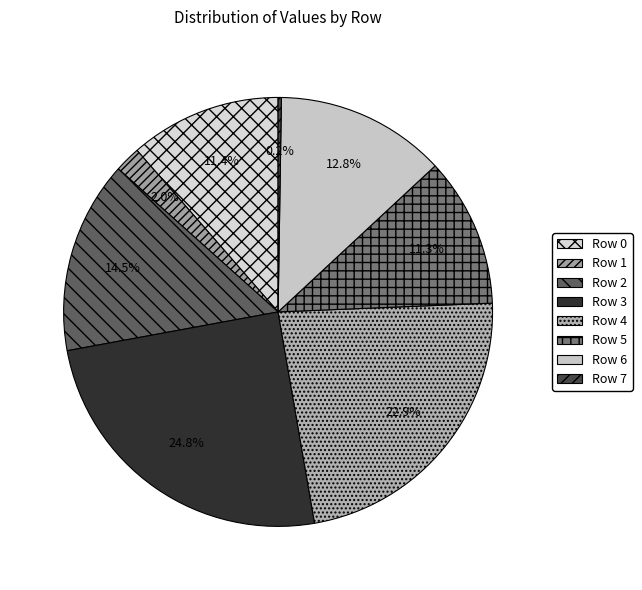

What is the change in value from Row 2 to Row 7?

-544689